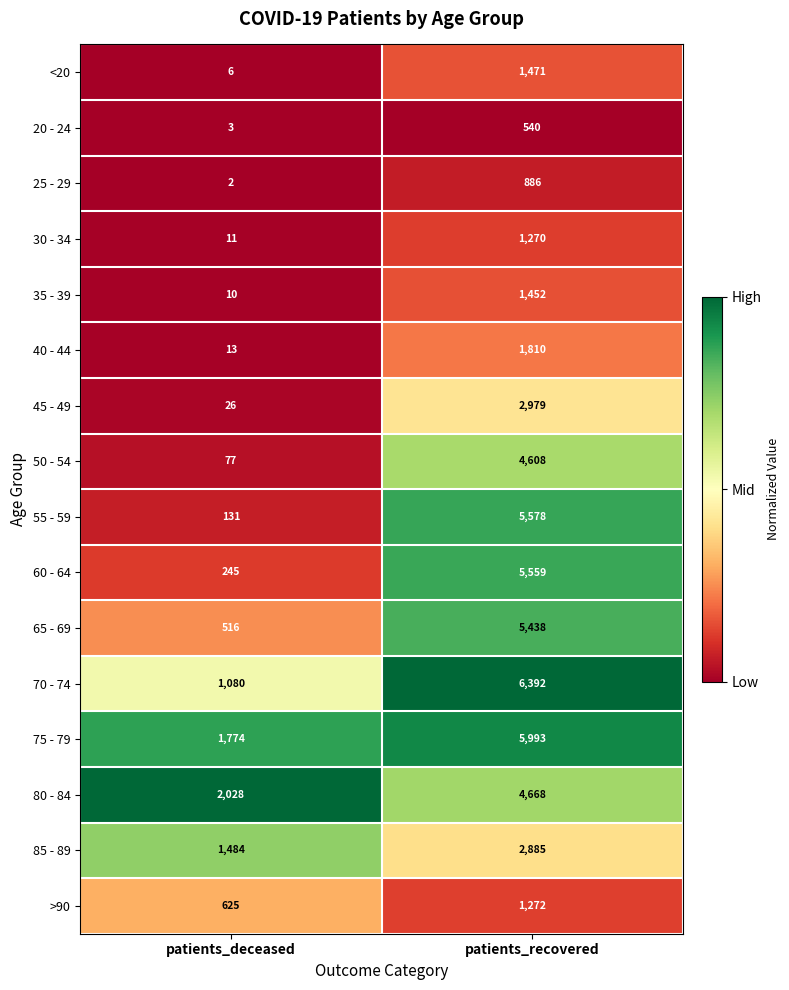

At which label does 50 - 54 reach its minimum?

patients_deceased